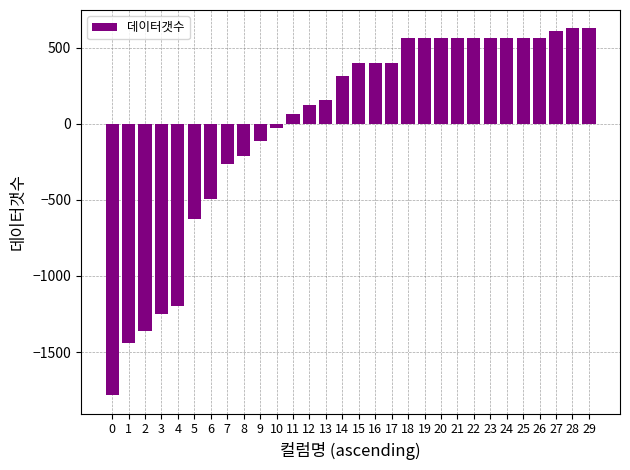

How many bars are there in total?

30